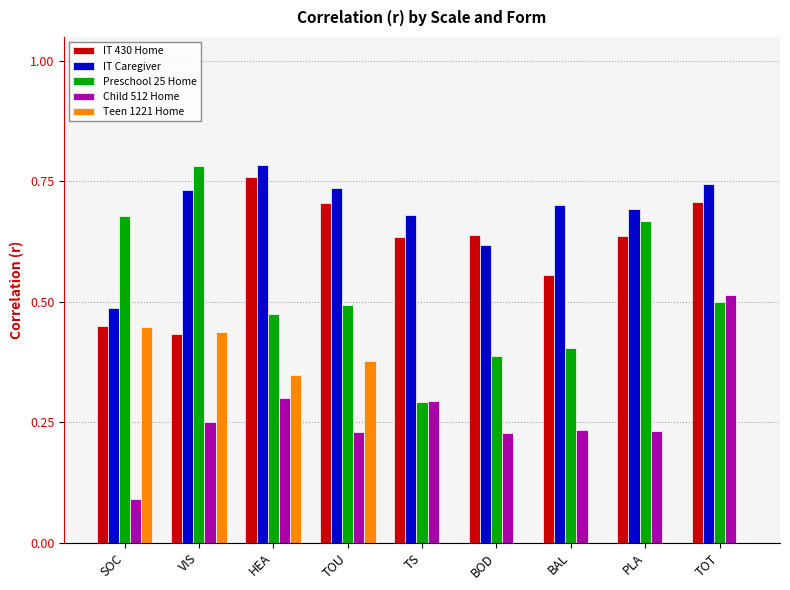

How many groups of bars are there?

9